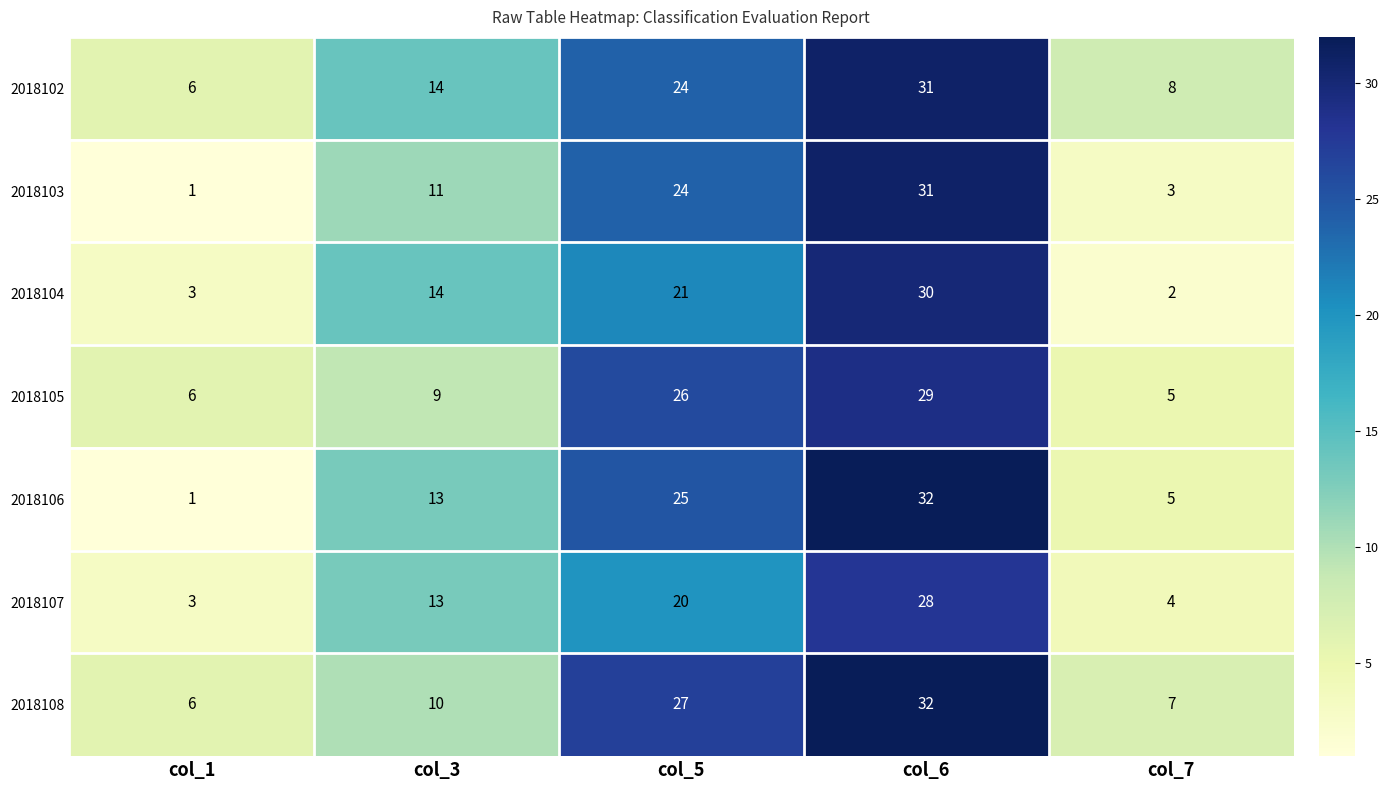

What is the total value across all series at col_3?

84